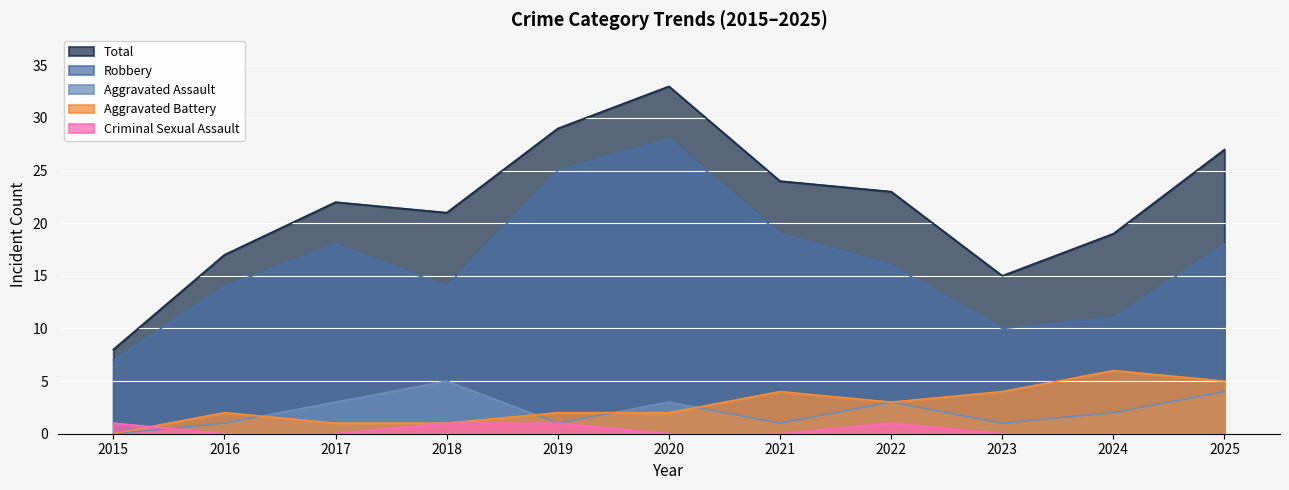

What is the maximum value for Aggravated Battery?

6